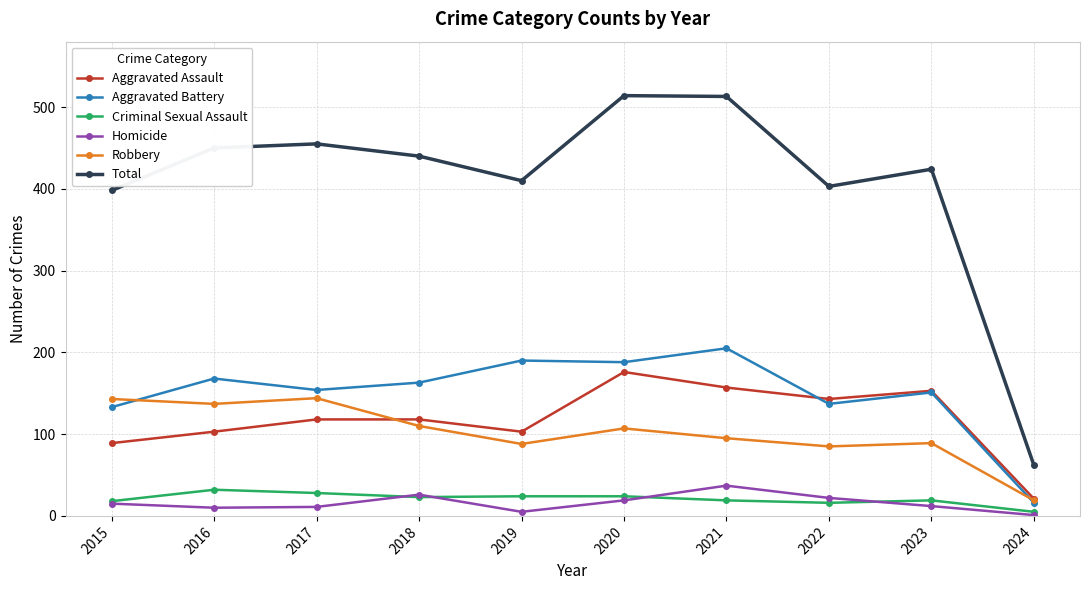

True or false: Criminal Sexual Assault and Robbery cross at least once.

False